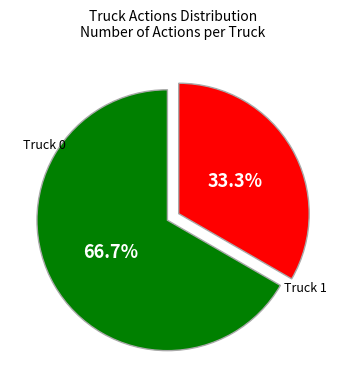

Rank the categories by value from lowest to highest.

Truck 1, Truck 0